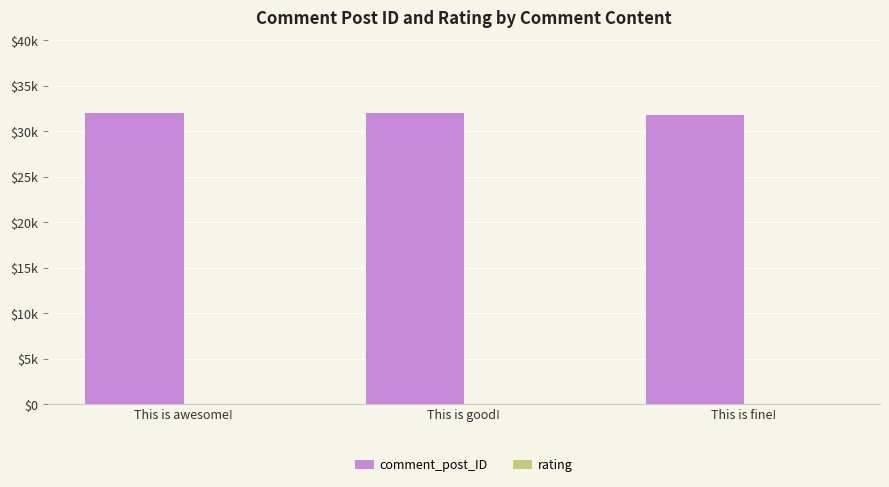

Which series has the largest range (max minus min)?

comment_post_ID